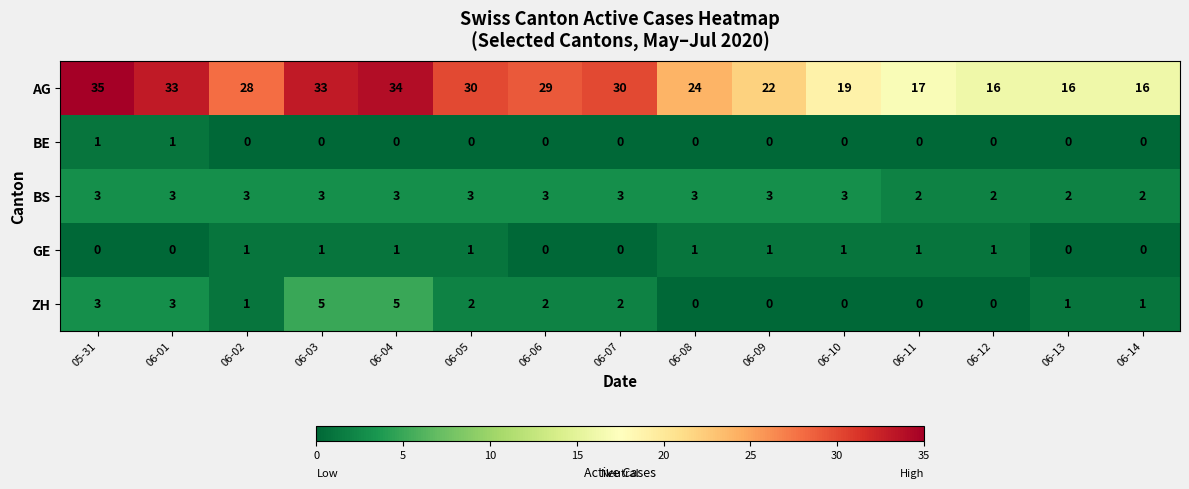

How many series are shown in this chart?

5